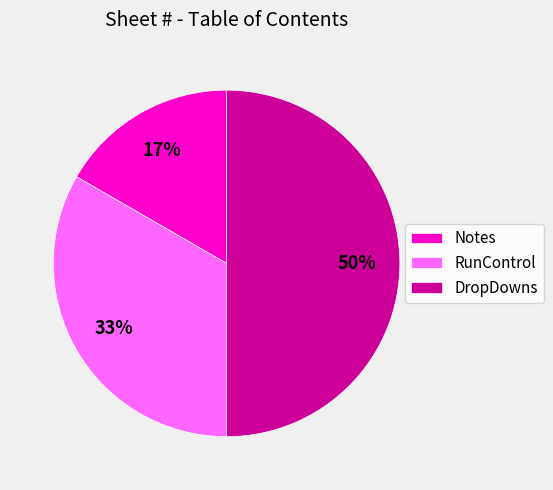

To the nearest percent, what is the average slice percentage?

33%